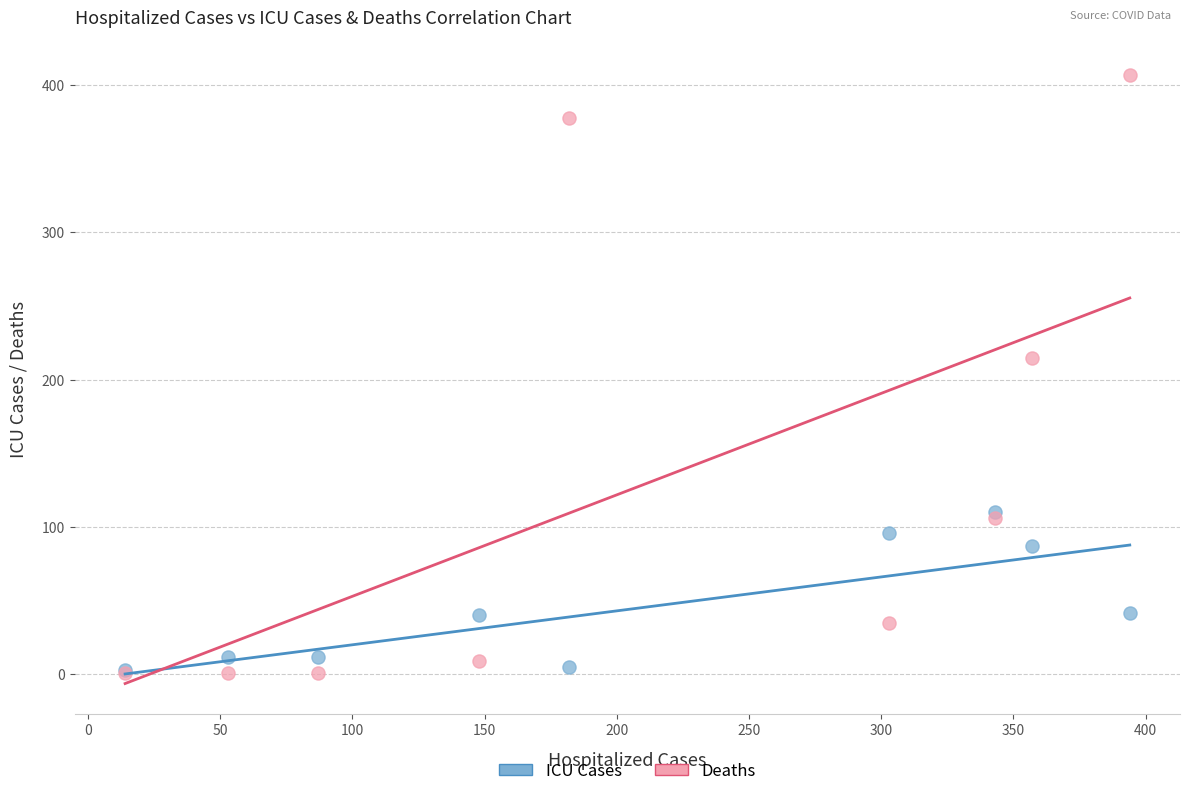

In the Deaths series, what Y value is closest to 204?

215